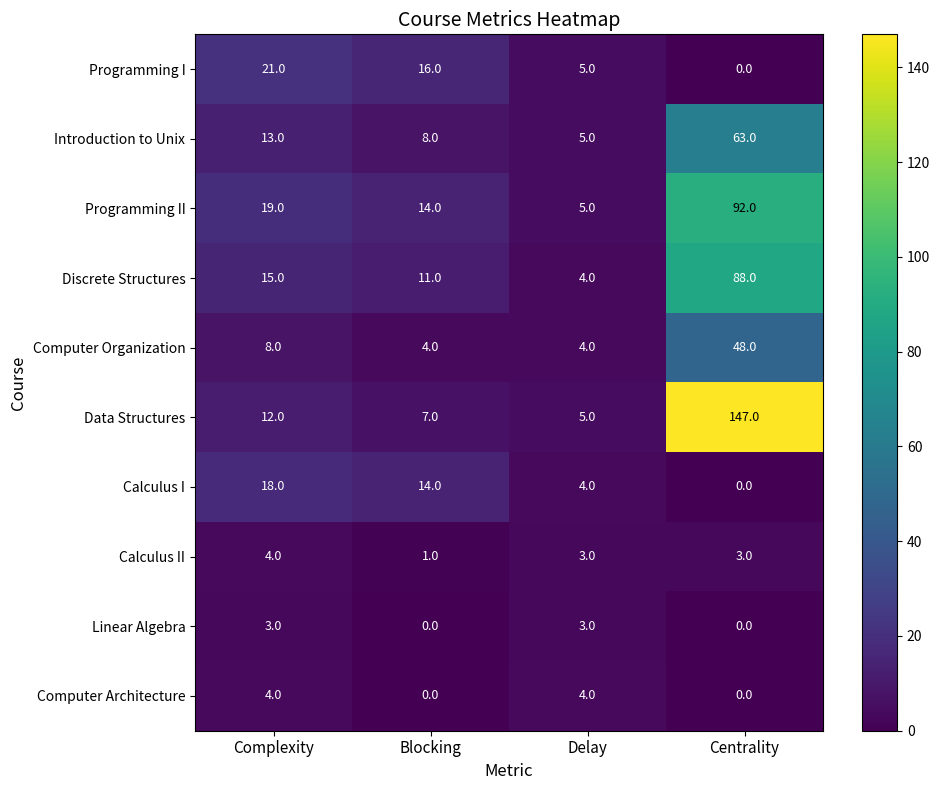

What is the approximate value of Programming II at Delay, to the nearest 5?

5